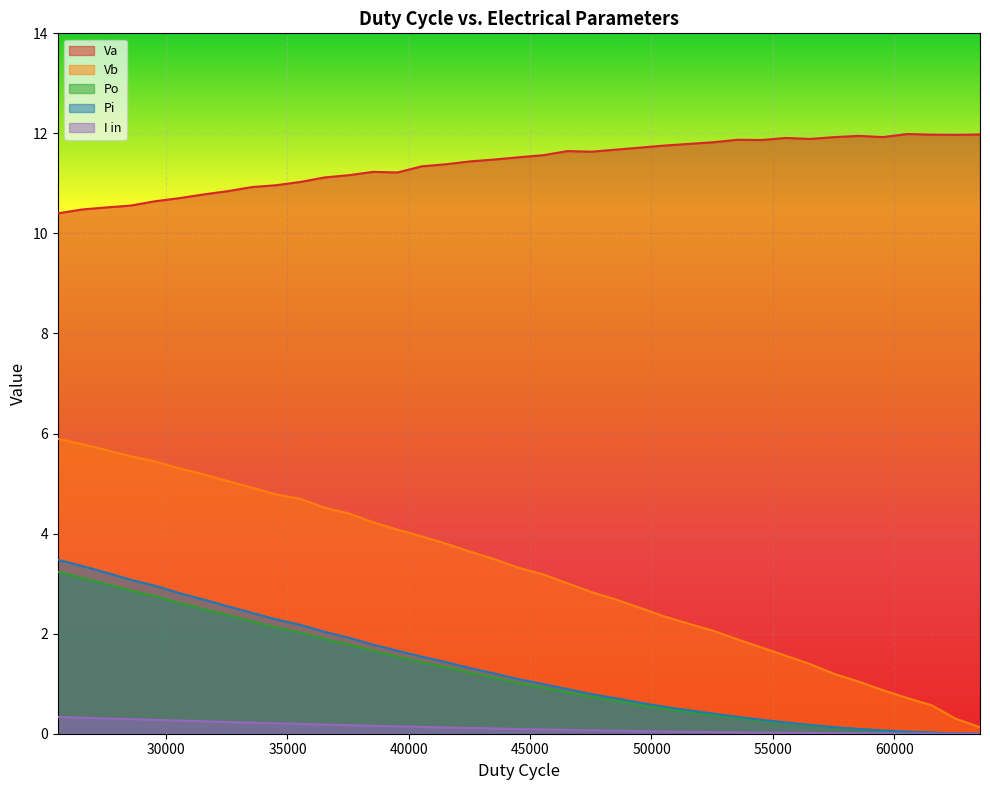

The Va series shows 15.6 at 46536. True or false?

False